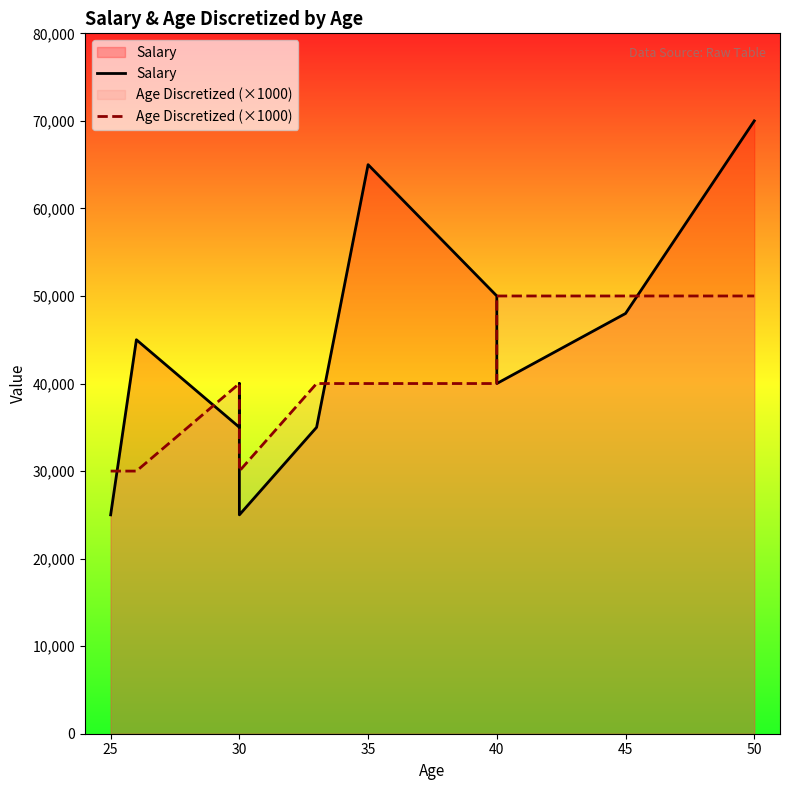

Which series ends up on top after the final intersection of Salary and Age Discretized (×1000)?

Salary